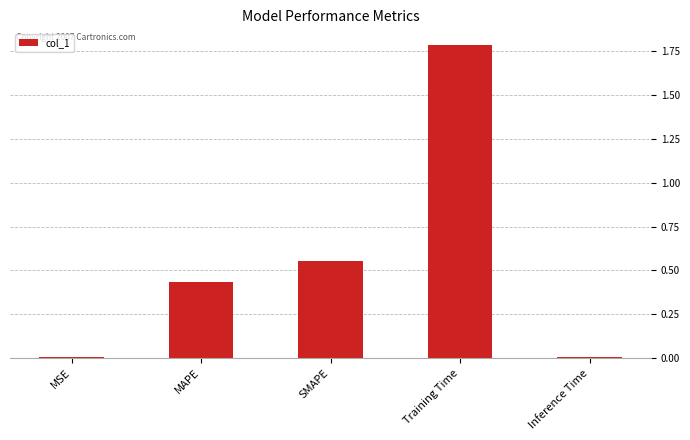

True or false: the data shows 1.8 at Training Time.

True